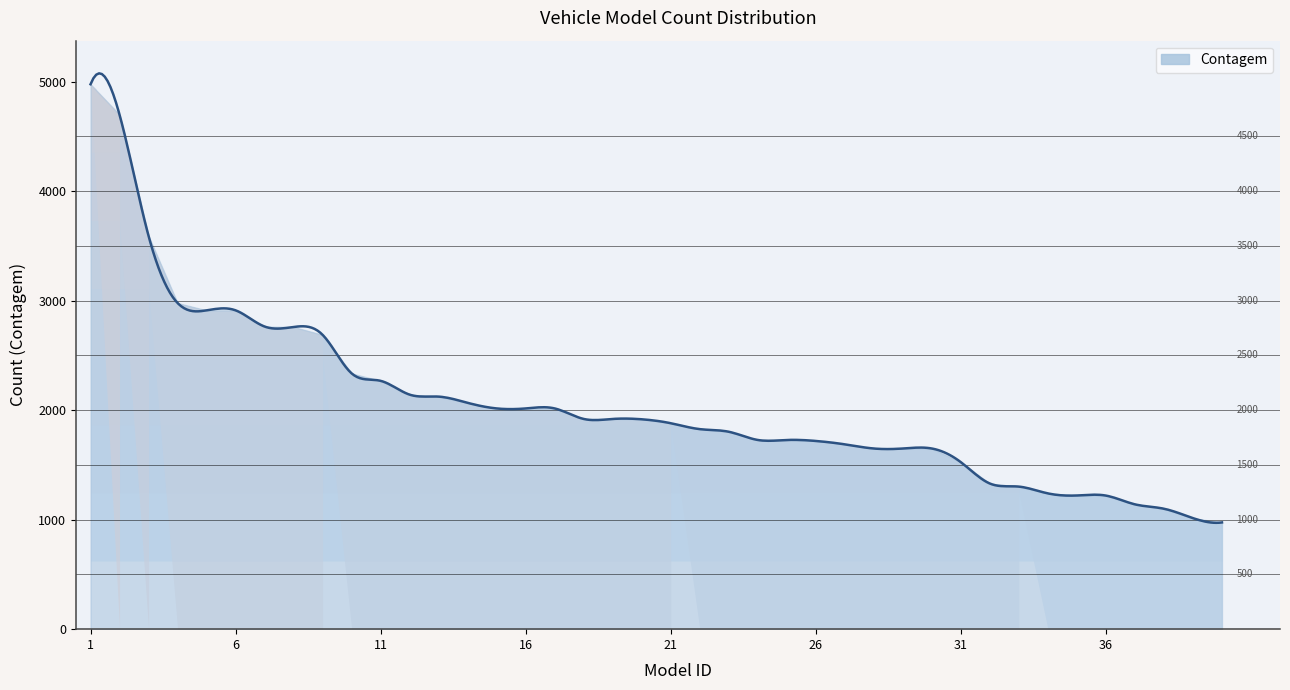

The chart shows a value of 2912 at 5. True or false?

True